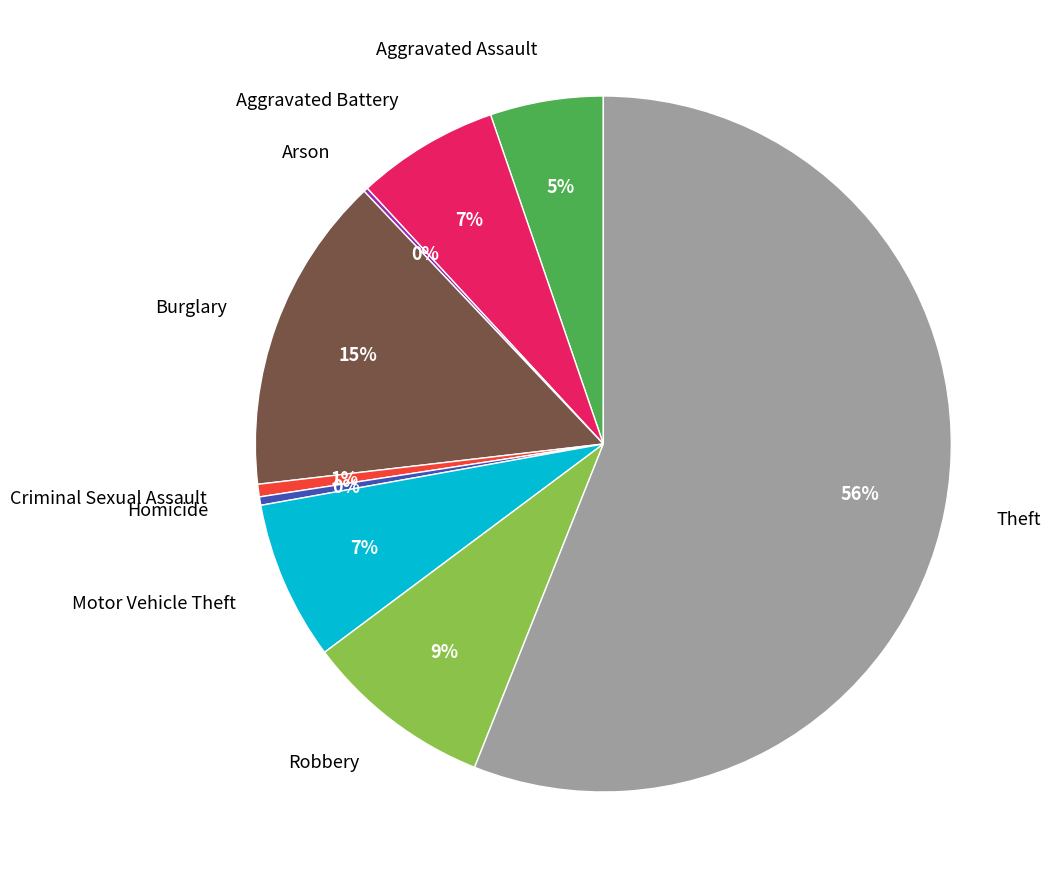

To the nearest percent, what is the difference between the largest and smallest slice percentages?

56%